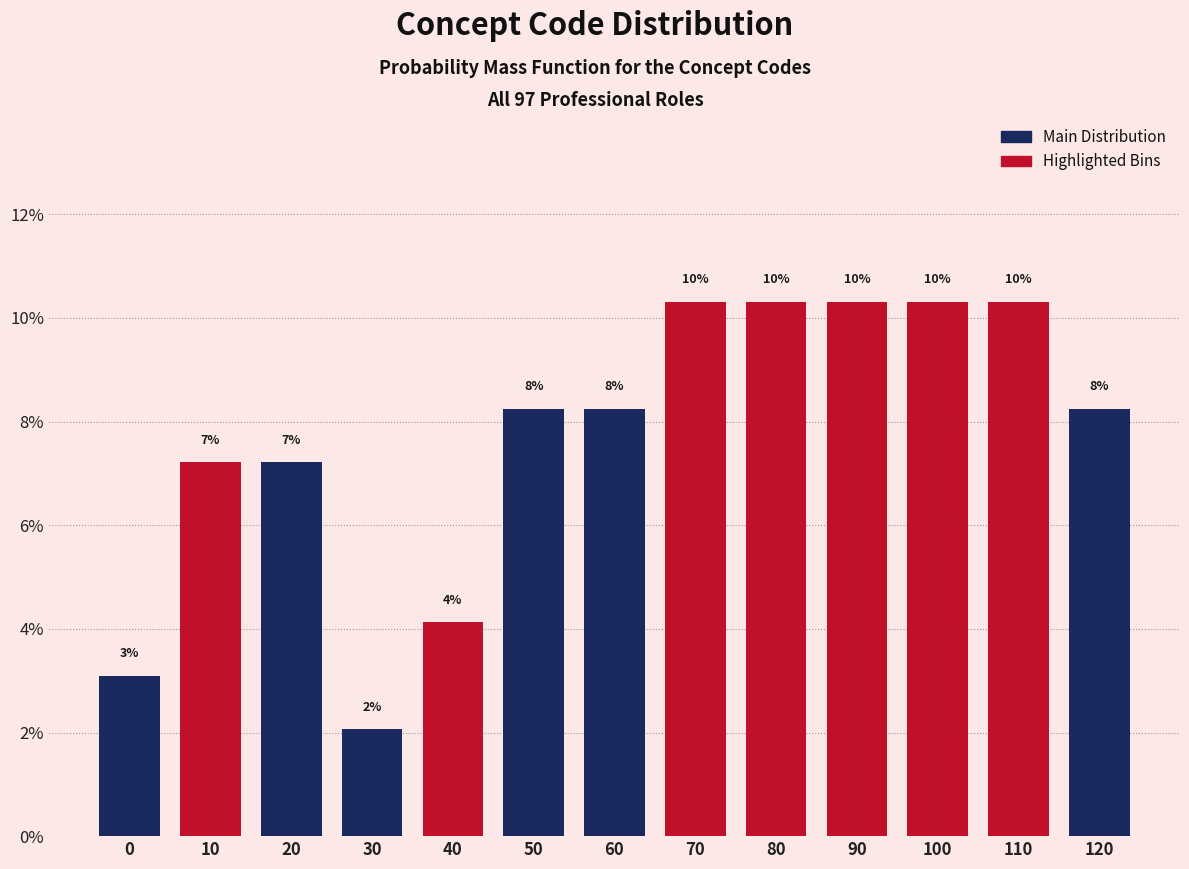

Does the chart contain any negative values?

No